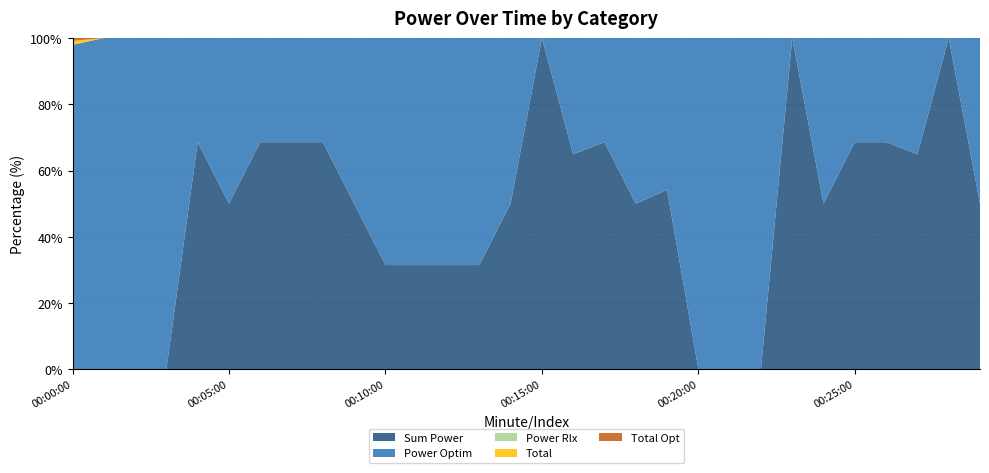

Reading left to right, list all the values displayed in this chart.

Sum Power: 0.0	0.0	0.0	0.0	1090.0	1090.0	1090.0	1090.0	1090.0	1090.0	500.0	500.0	500.0	500.0	1090.0	1090.0	1090.0	1090.0	1090.0	590.0	0.0	0.0	0.0	500.0	1090.0	1090.0	1090.0	1090.0	1090.0	1090.0
Power Optim: 500.0	1090.0	500.0	1090.0	500.0	1090.0	500.0	500.0	500.0	1090.0	1090.0	1090.0	1090.0	1090.0	1090.0	0.0	590.0	500.0	1090.0	500.0	500.0	1090.0	590.0	0.0	1090.0	500.0	500.0	590.0	0.0	1090.0
Power Rlx: 0.0	0.0	0.0	0.0	0.0	0.0	0.0	0.0	0.0	0.0	0.0	0.0	0.0	0.0	0.0	0.0	0.0	0.0	0.0	0.0	0.0	0.0	0.0	0.0	0.0	0.0	0.0	0.0	0.0	0.0
Total: 6.0	0.0	0.0	0.0	0.0	0.0	0.0	0.0	0.0	0.0	0.0	0.0	0.0	0.0	0.0	0.0	0.0	0.0	0.0	0.0	0.0	0.0	0.0	0.0	0.0	0.0	0.0	0.0	0.0	0.0
Total Opt: 4.4	0.0	0.0	0.0	0.0	0.0	0.0	0.0	0.0	0.0	0.0	0.0	0.0	0.0	0.0	0.0	0.0	0.0	0.0	0.0	0.0	0.0	0.0	0.0	0.0	0.0	0.0	0.0	0.0	0.0